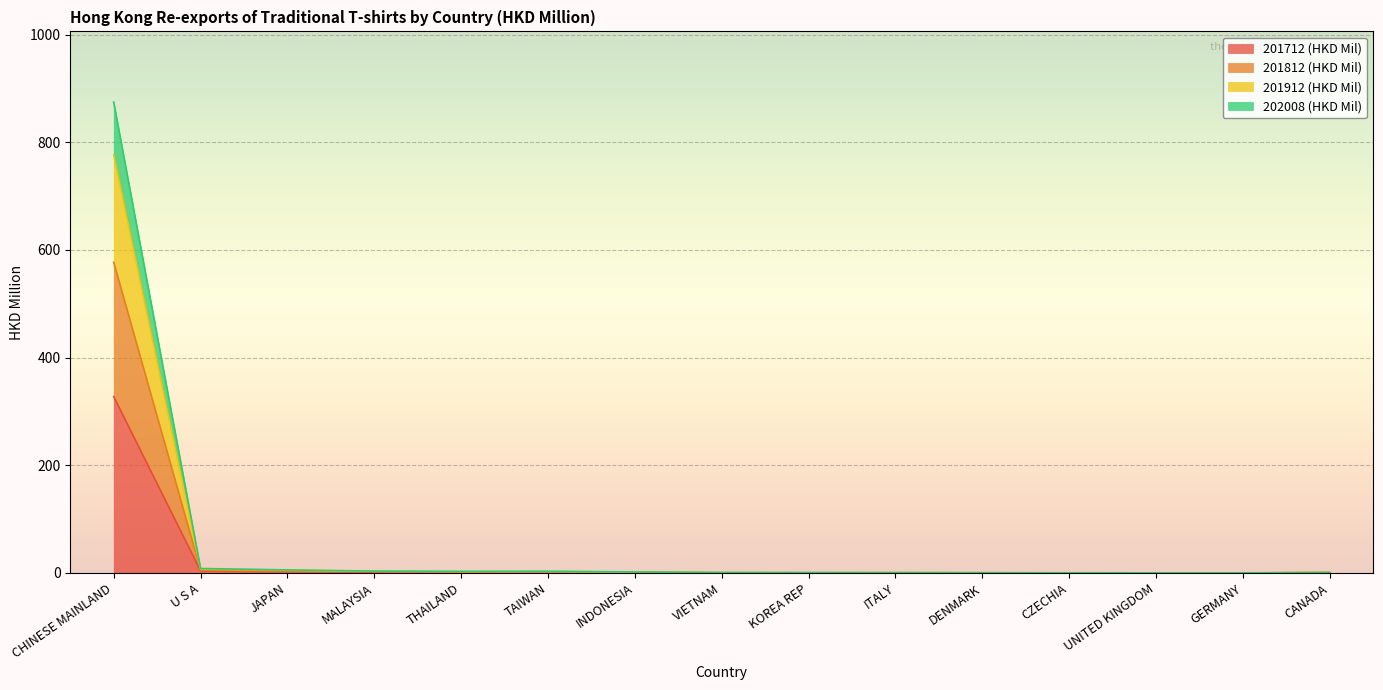

What is the difference between the 201912 (HKD Mil) values at UNITED KINGDOM and INDONESIA?

1.7